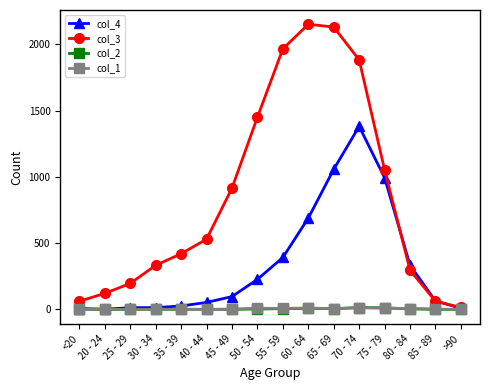

Which series has the largest total across all categories?

col_3